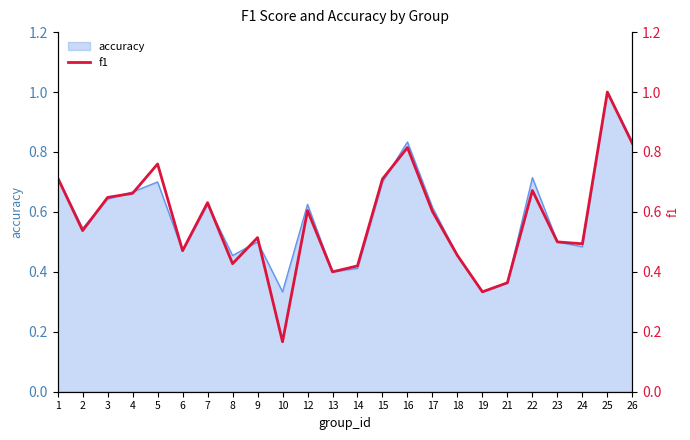

List the labels in order of value, smallest first.

10, 19, 21, 13, 14, 8, 18, 6, 24, 23, 9, 2, 17, 12, 7, 3, 4, 22, 15, 1, 5, 16, 26, 25